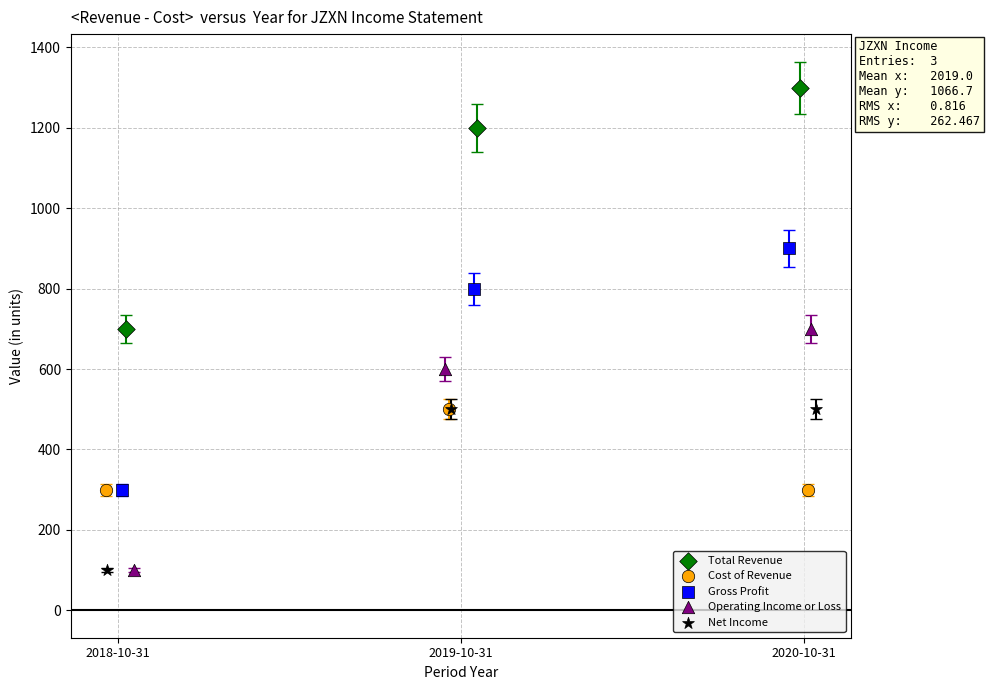

Which series reaches the maximum Y coordinate?

Total Revenue